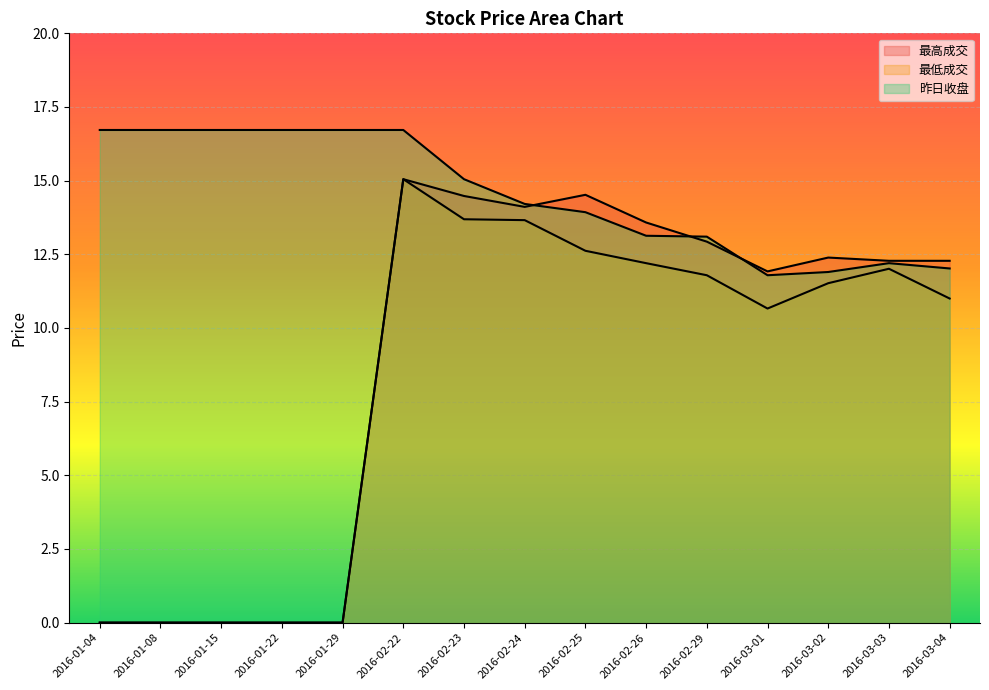

True or false: 最低成交 and 最高成交 intersect in this chart.

False